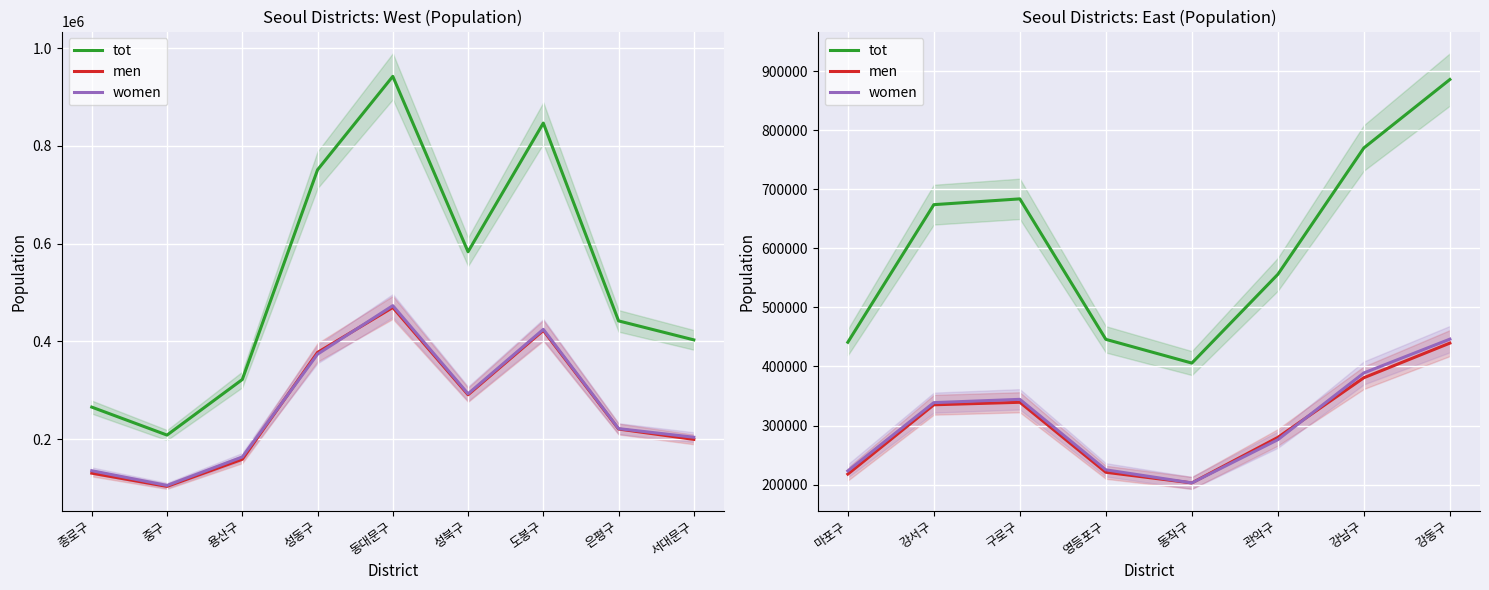

What are all the series names shown in the legend?

tot, men, women